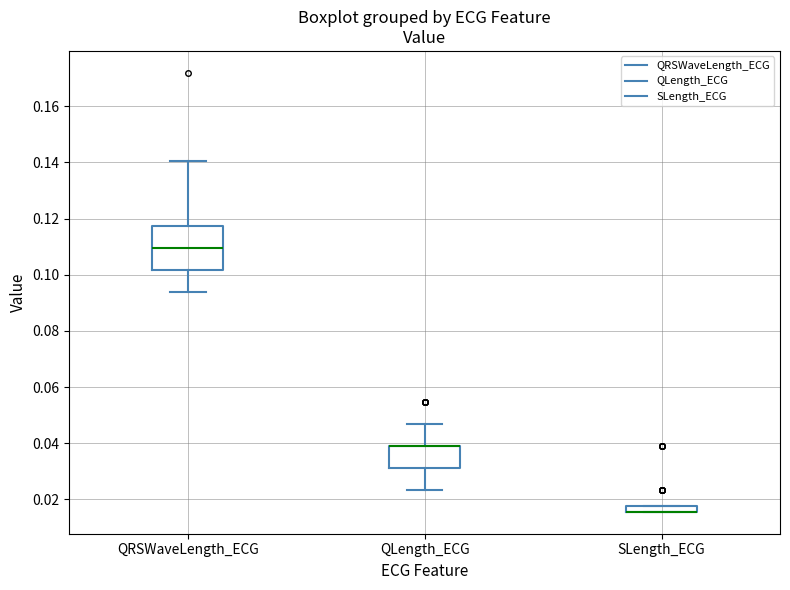

Where does the upper whisker of the box for QRSWaveLength_ECG end on the y-axis? The values are not printed on the chart, so give them approximately, as read against the axis.

0.140